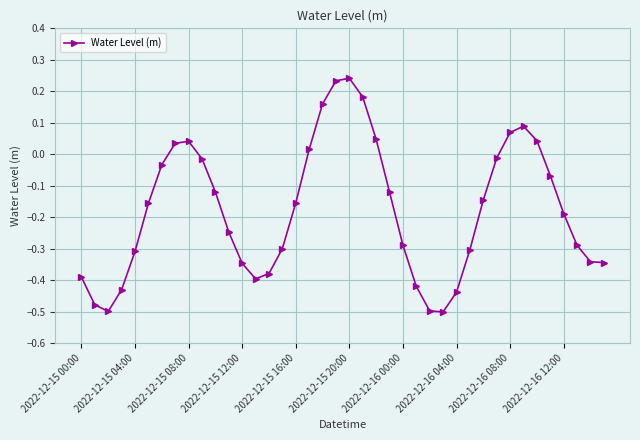

How many points are higher than both their immediate neighbors (excluding endpoints)?

3